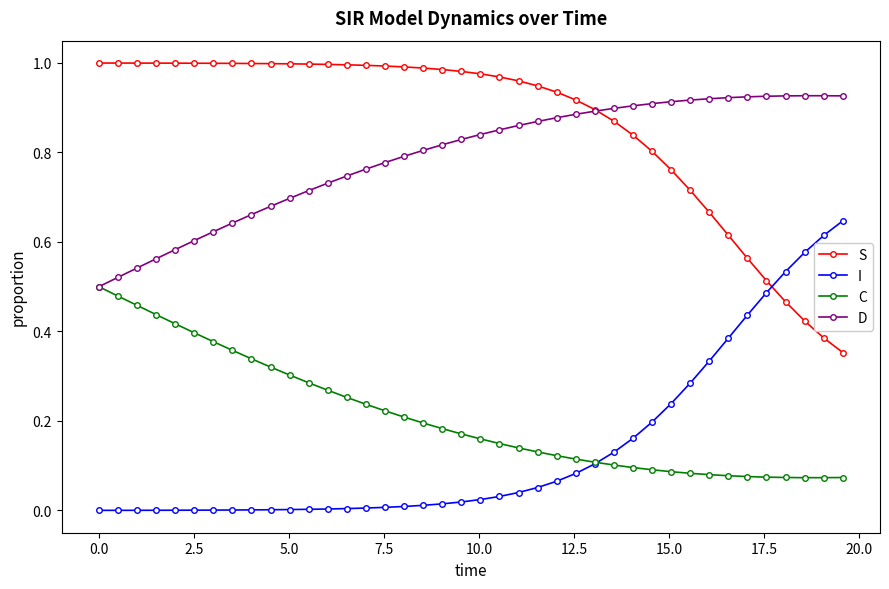

True or false: C and S cross at least once.

False